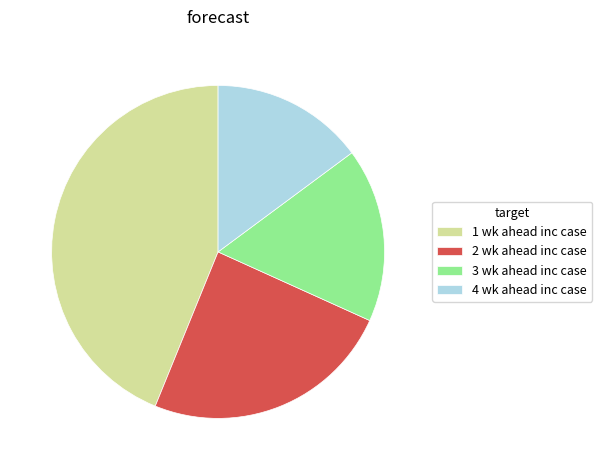

Do 4 wk ahead inc case and 1 wk ahead inc case together represent more than half of the pie?

Yes